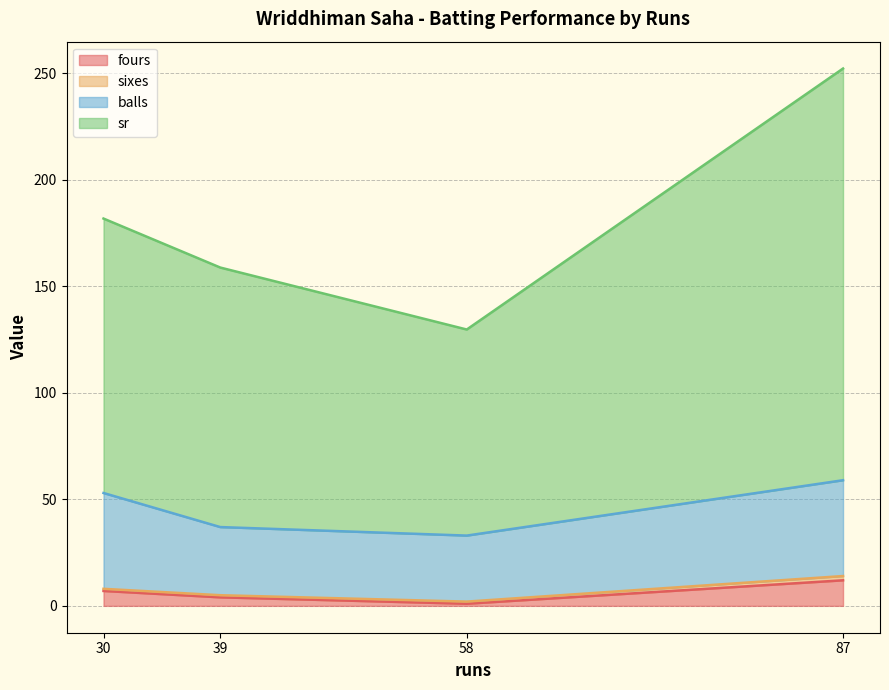

At which category is the sum across all series the highest?

87